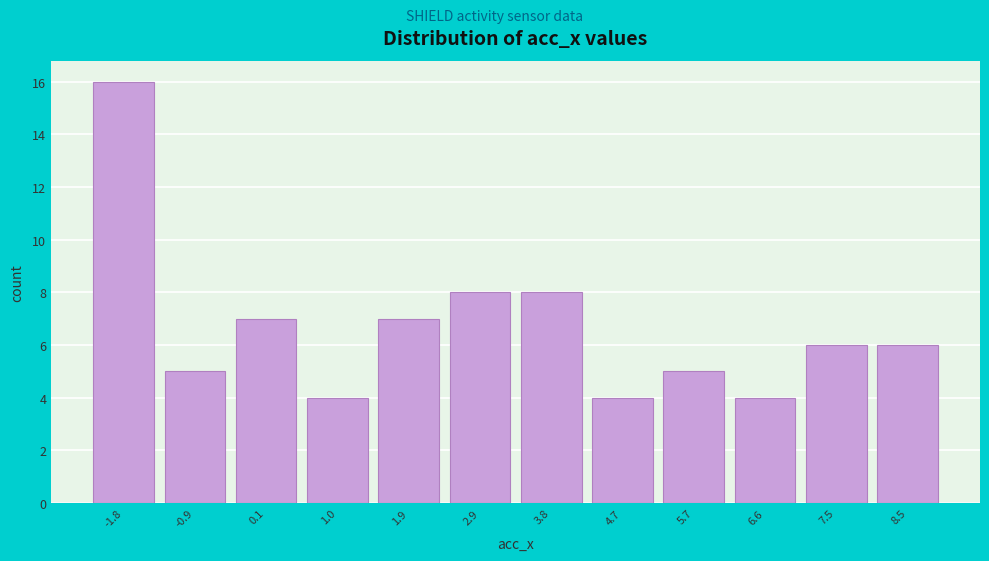

Reading left to right, what are all the values shown in this chart?

-1.8=16	-0.9=5	0.1=7	1.0=4	1.9=7	2.9=8	3.8=8	4.7=4	5.7=5	6.6=4	7.5=6	8.5=6